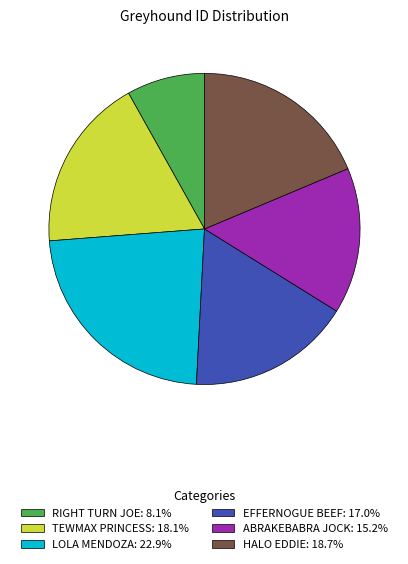

The ABRAKEBABRA JOCK slice represents 15% of the pie. True or false?

True